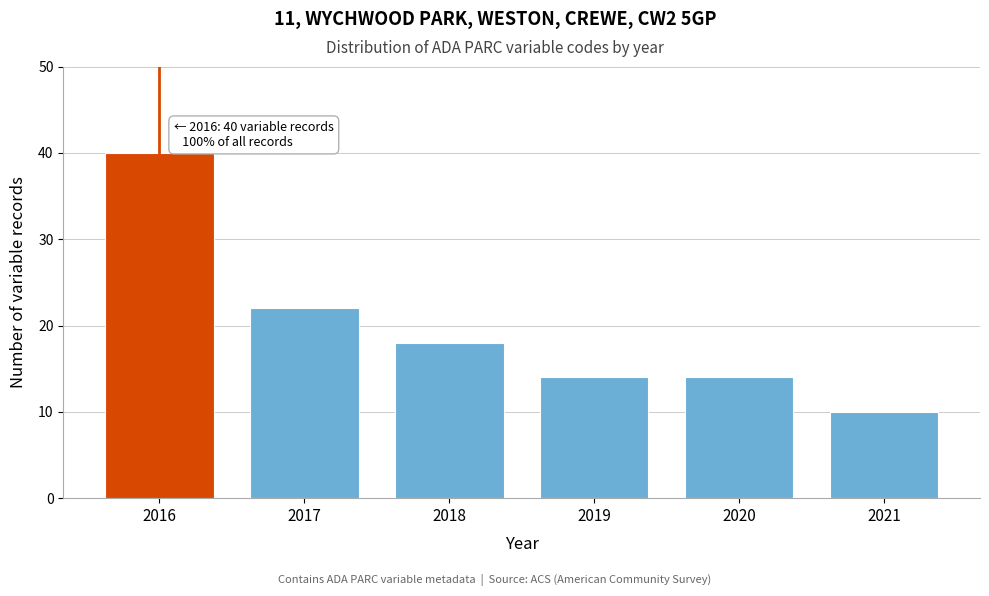

Reading right to left, transcribe all the data shown in this chart.

10	14	14	18	22	40